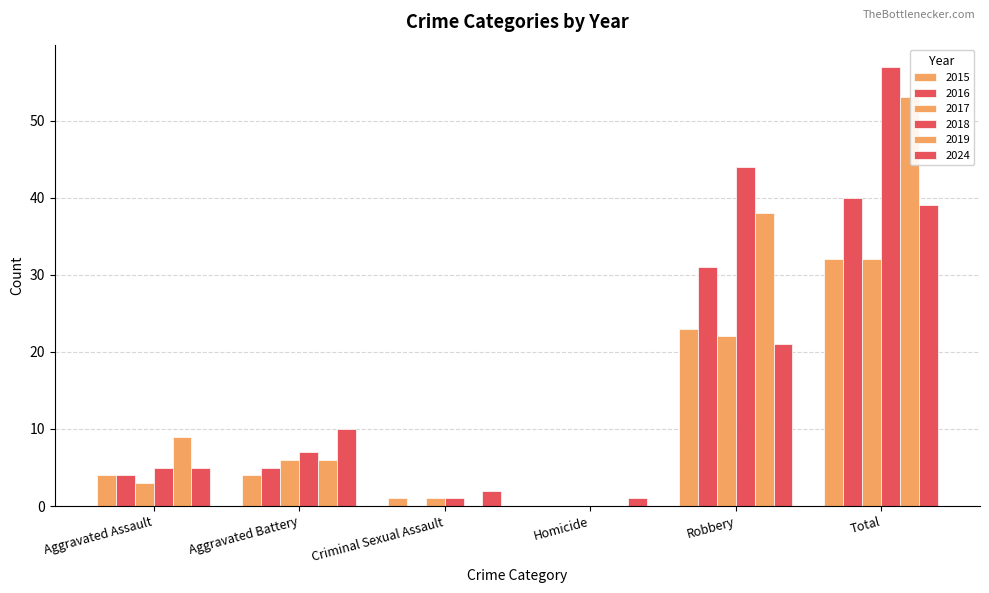

What is the difference between the 2024 values at Aggravated Assault and Aggravated Battery?

5